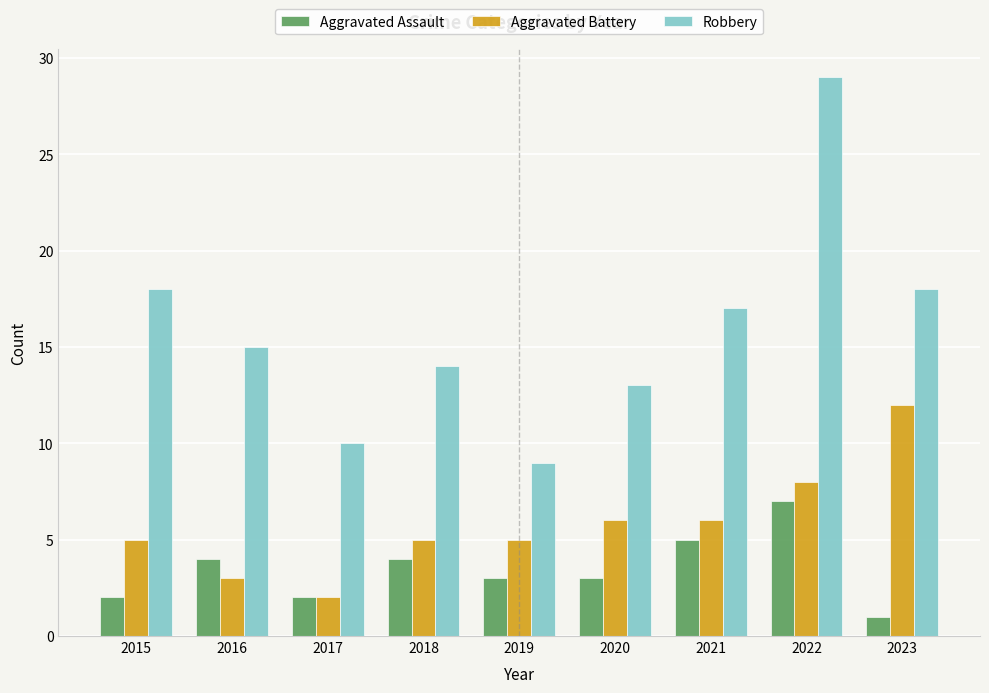

What is the difference between the maximum and minimum values in the Aggravated Battery series?

10